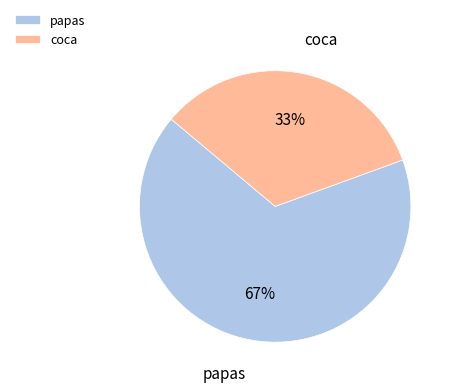

Is the sum of coca and papas greater than half?

Yes